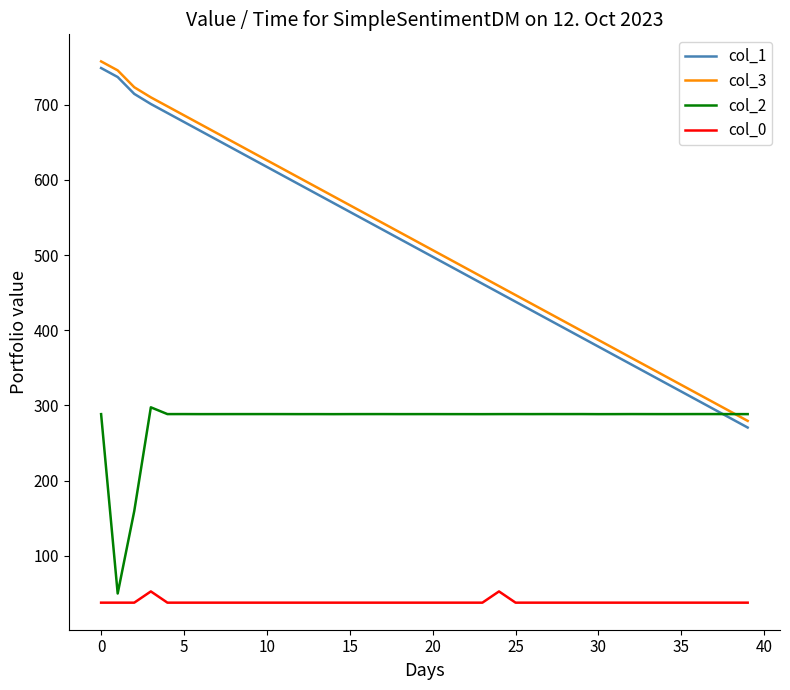

What is the minimum value for col_2?

49.8